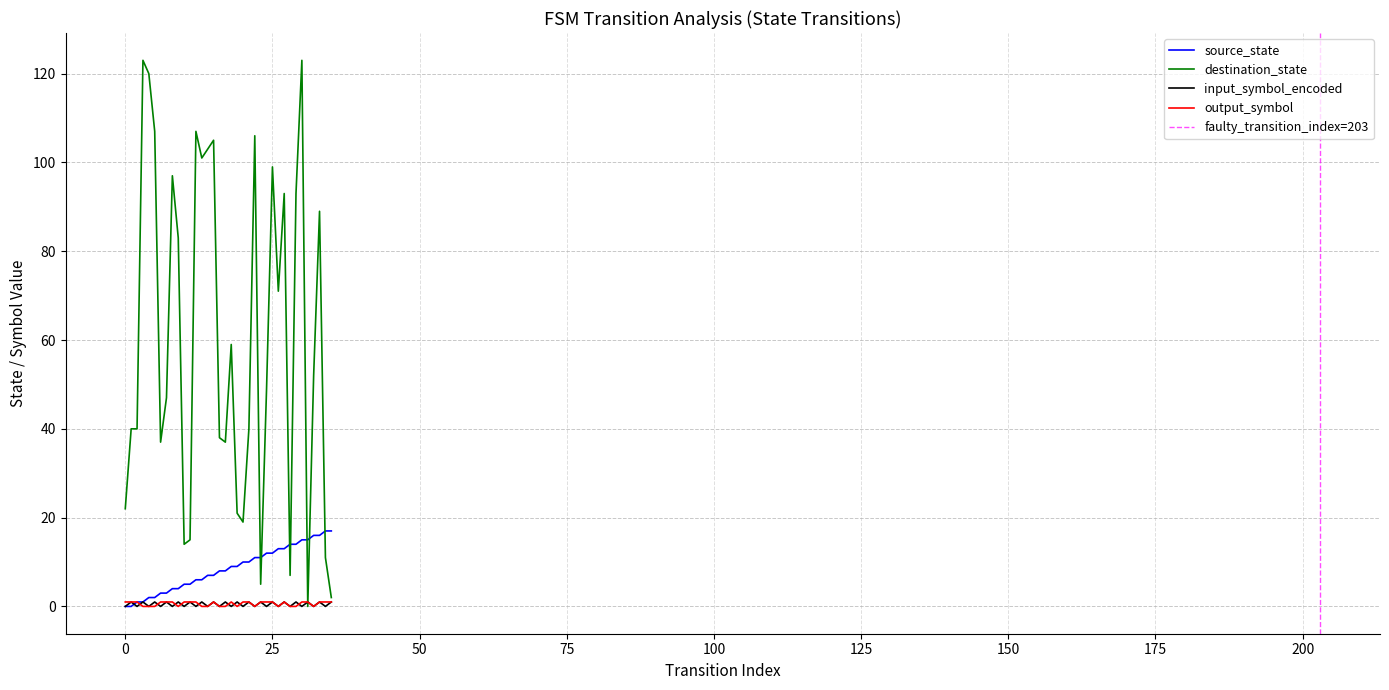

What are all the series names shown in the legend?

source_state, destination_state, input_symbol_encoded, output_symbol